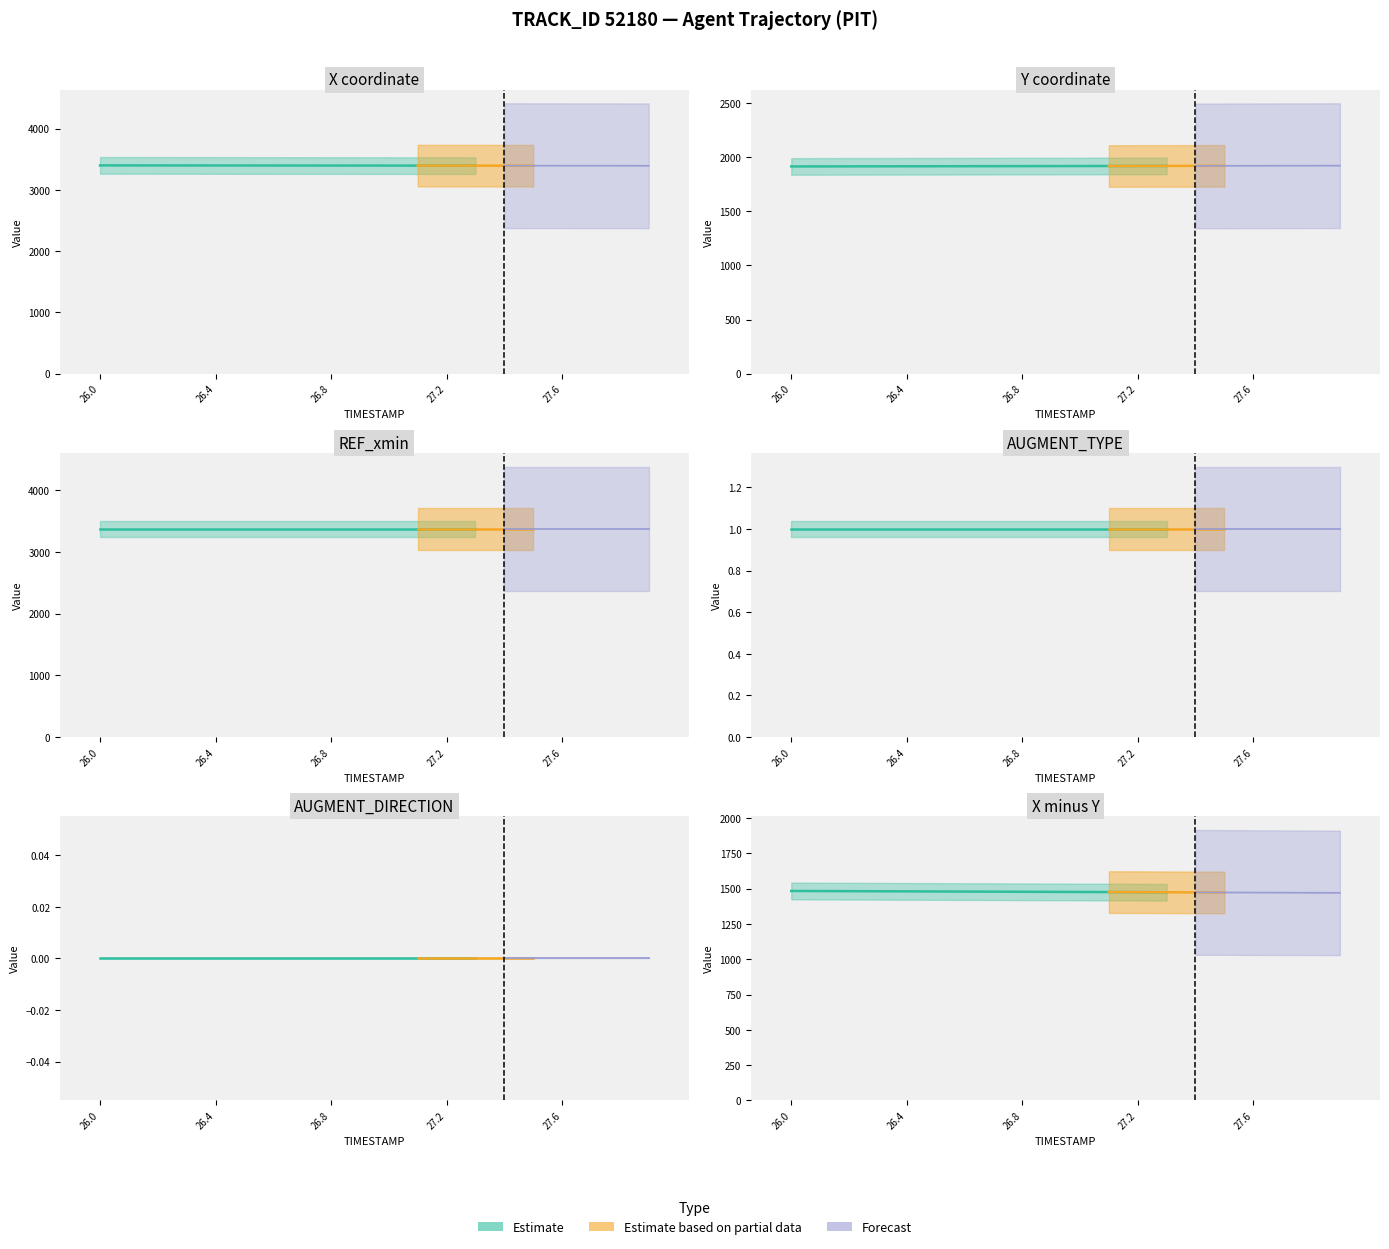

How many groups of bars are there?

20